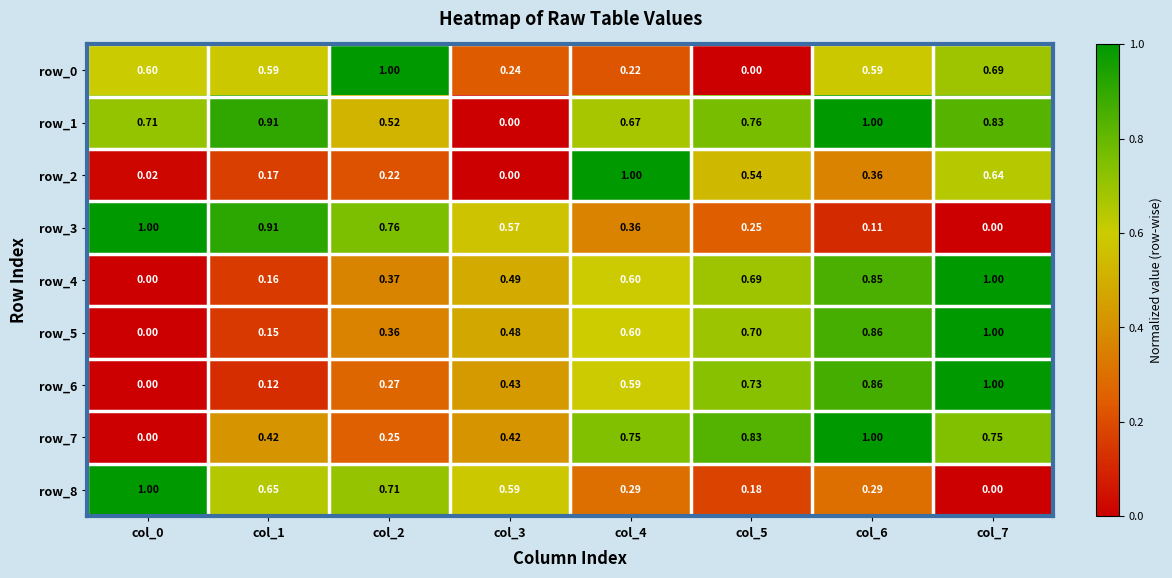

What is the sum of the row_7 values at col_6 and col_1?

1.4